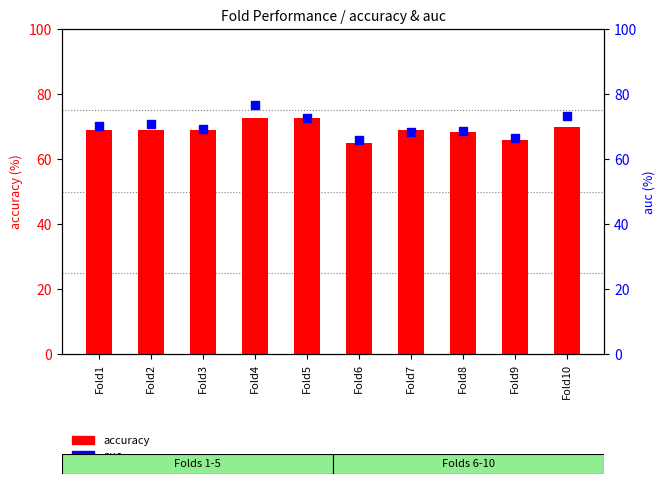

At which category is the sum across all series the highest?

Fold4